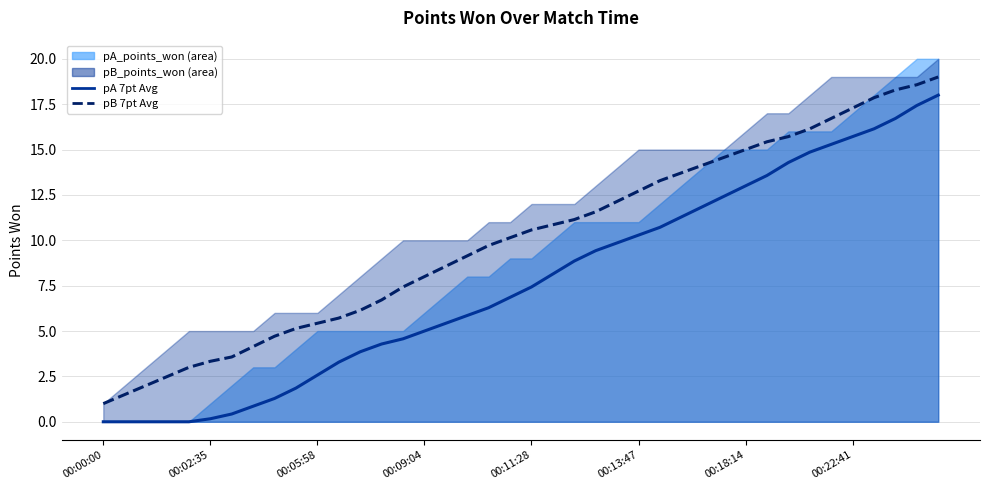

How many data points in pA 7pt Avg are above 7?

20